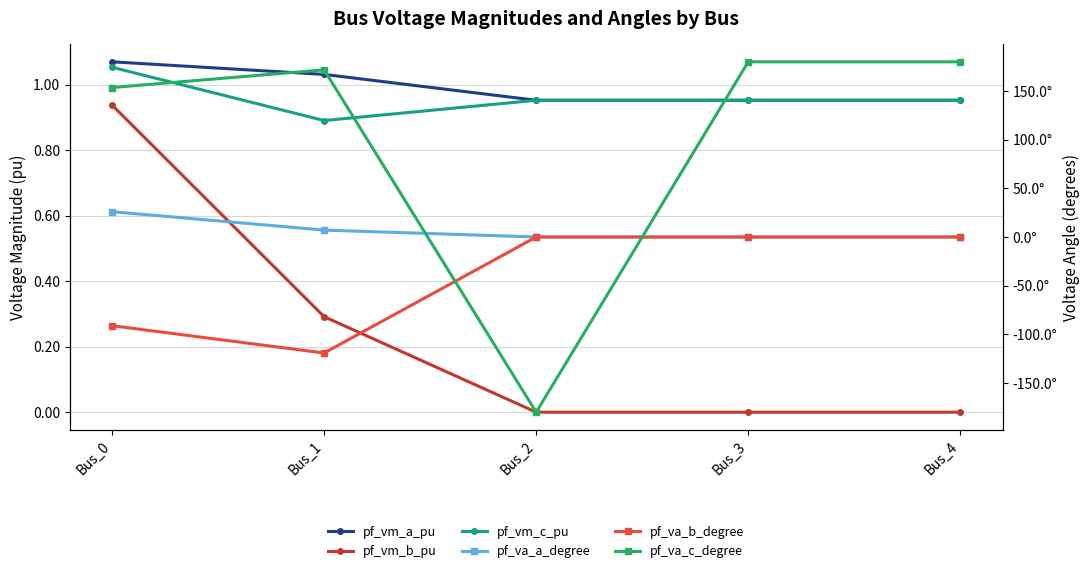

List the labels in order of pf_vm_c_pu value, largest first.

Bus_0, Bus_3, Bus_4, Bus_2, Bus_1